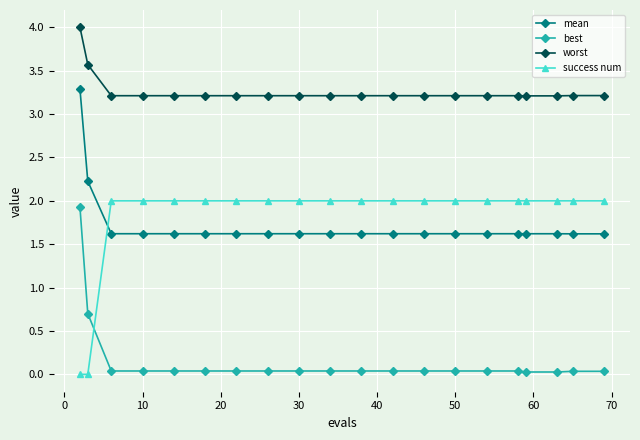

What is the maximum value for worst?

4.0